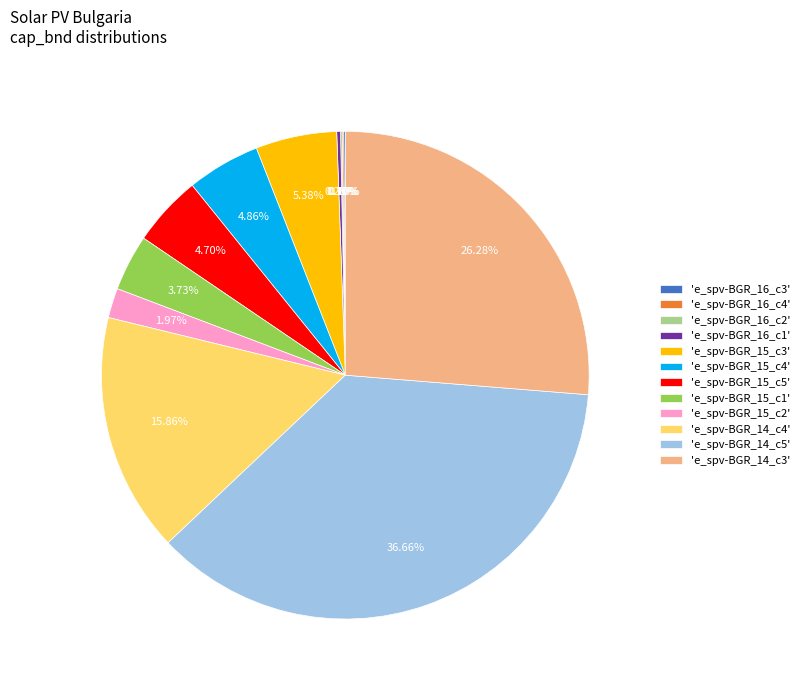

Which has a higher value, 'e_spv-BGR_15_c1' or 'e_spv-BGR_14_c3'?

'e_spv-BGR_14_c3'